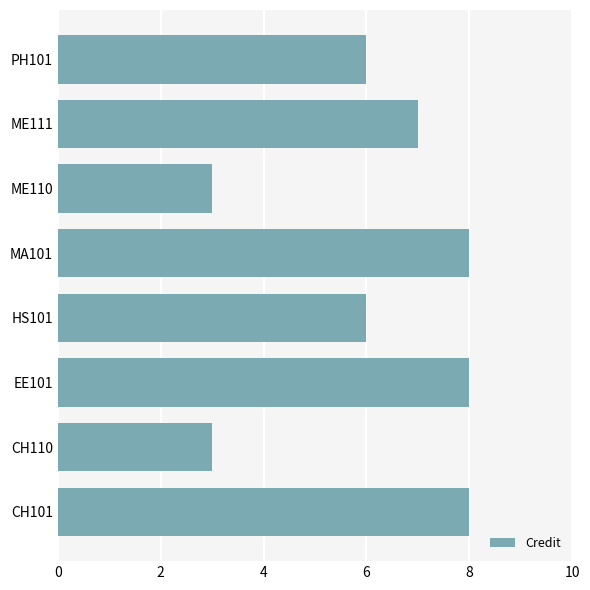

What is the sum of all values?

49